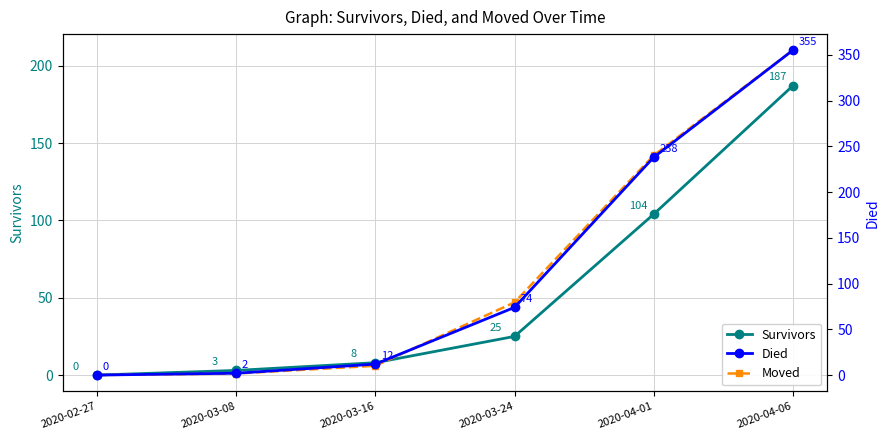

True or false: Died has more than 0 points higher than both neighbors.

False